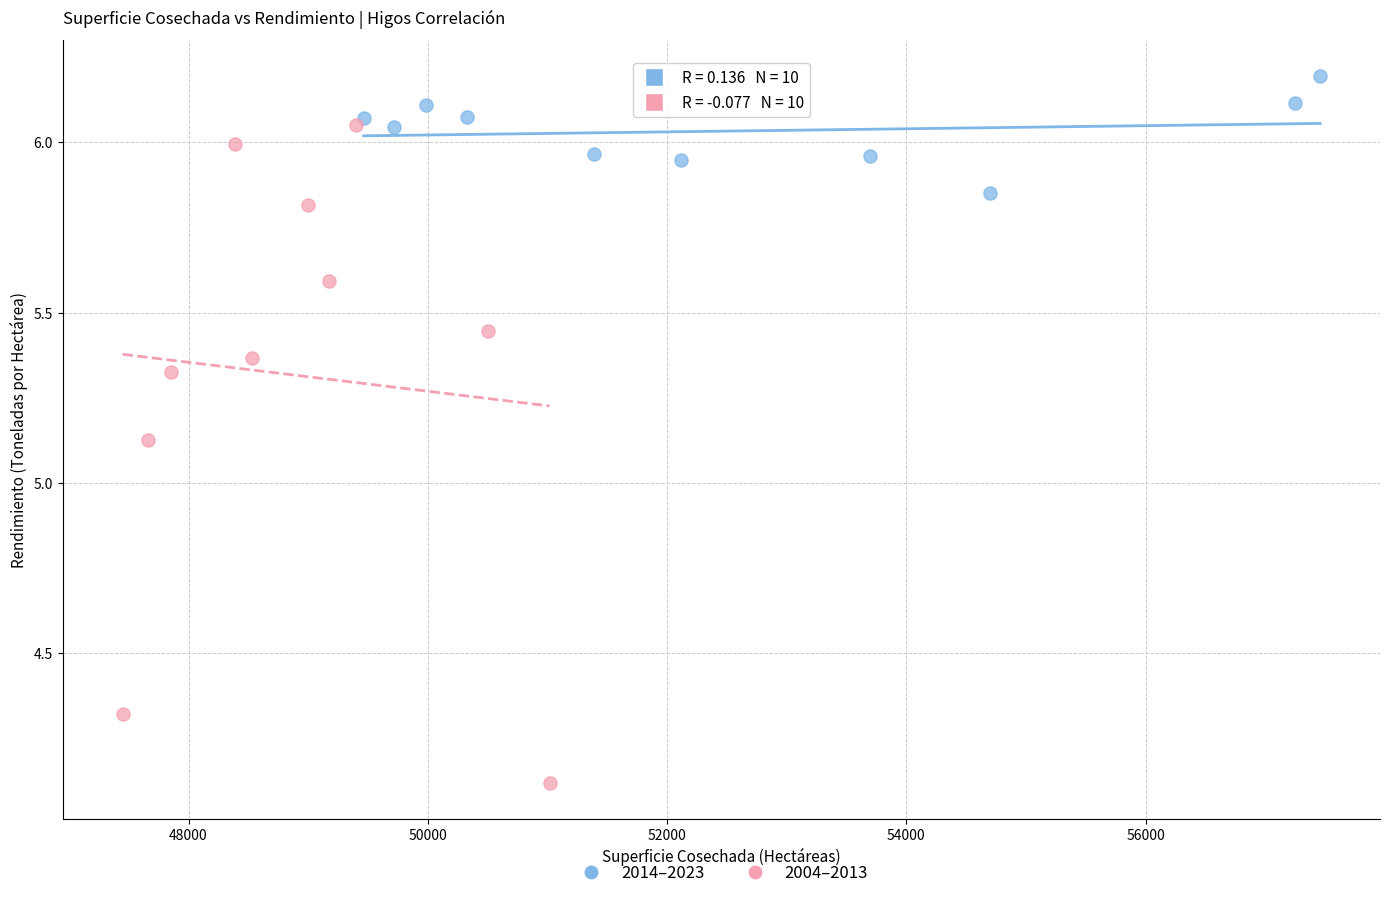

Which series has the largest Y range (max minus min)?

2004–2013